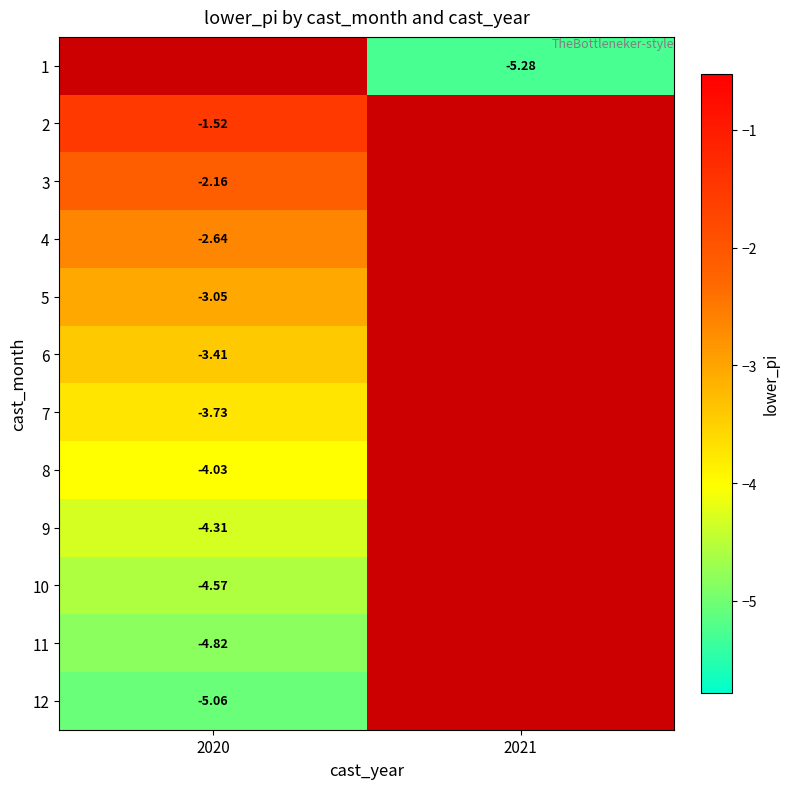

Is the value of 10 at 2020 greater than the value of 9 at 2020?

No